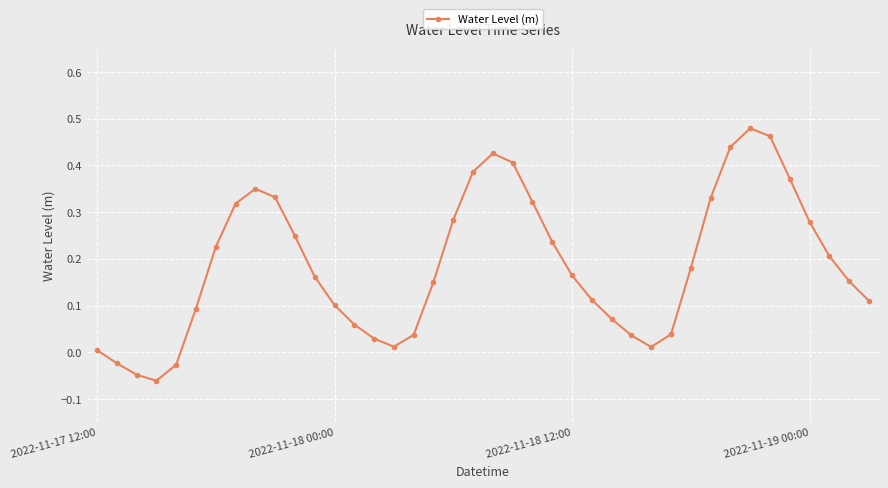

How many interior local valleys (lower than both neighbors) does the data have?

3